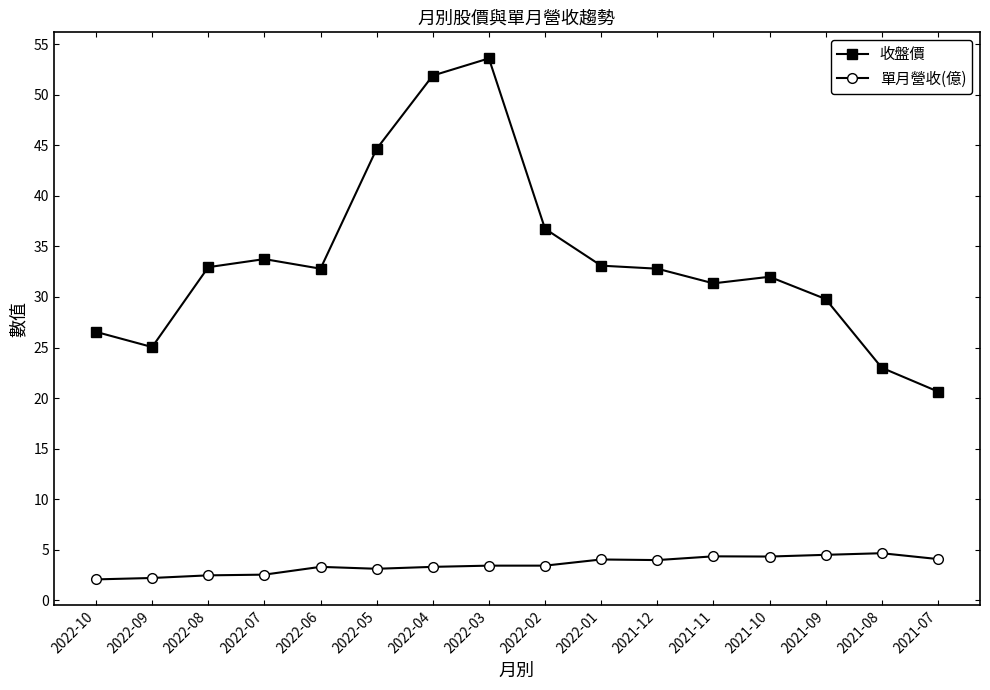

What is the label of the 2nd point from the left?

2022-09